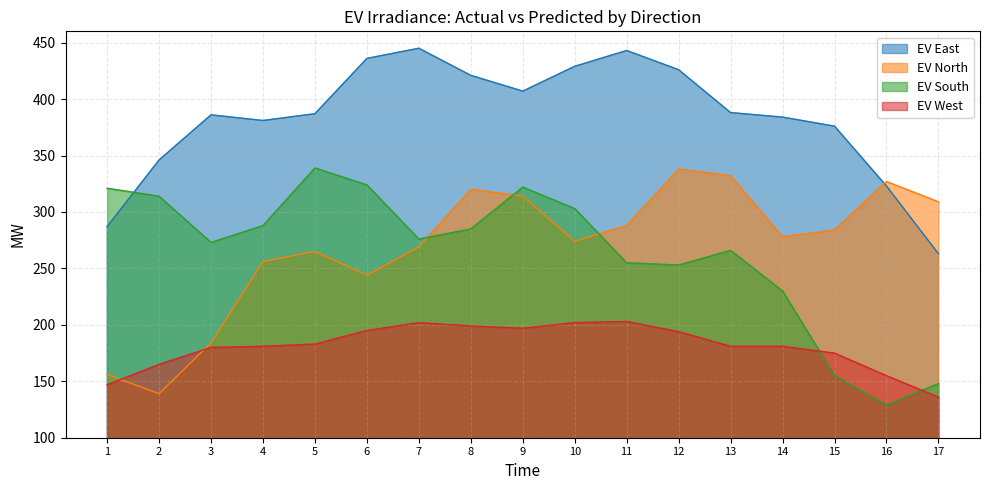

Rank the series at 7 from lowest to highest value.

EV West, EV North, EV South, EV East